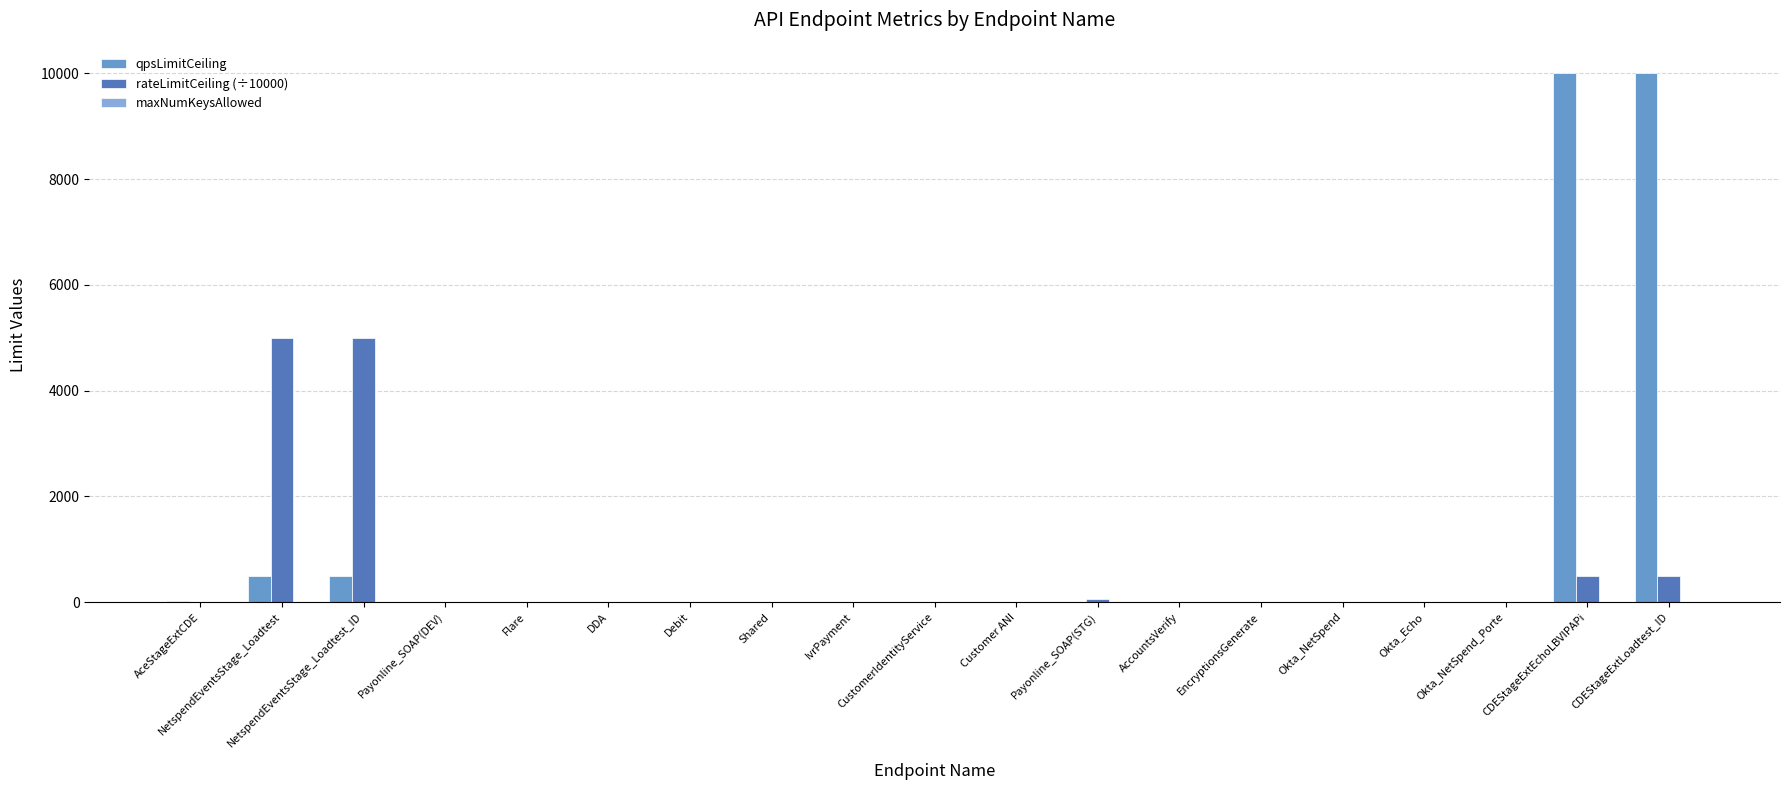

Does the chart contain stacked bars?

No